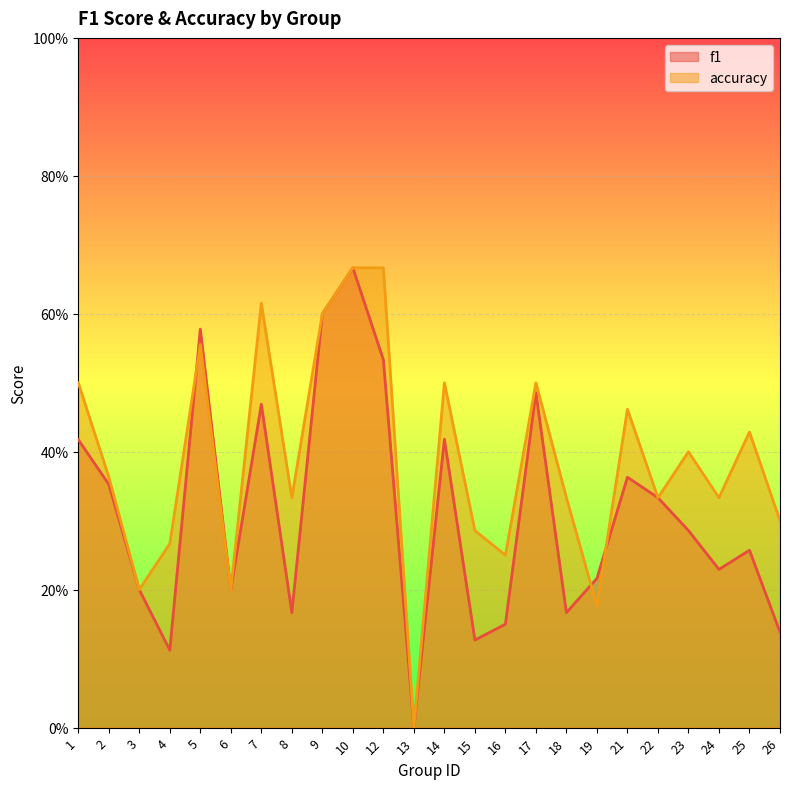

Reading left to right, extract all data points from this chart.

f1: 0.4	0.4	0.2	0.1	0.6	0.2	0.5	0.2	0.6	0.7	0.5	0.0	0.4	0.1	0.2	0.5	0.2	0.2	0.4	0.3	0.3	0.2	0.3	0.1
accuracy: 0.5	0.4	0.2	0.3	0.6	0.2	0.6	0.3	0.6	0.7	0.7	0.0	0.5	0.3	0.2	0.5	0.3	0.2	0.5	0.3	0.4	0.3	0.4	0.3